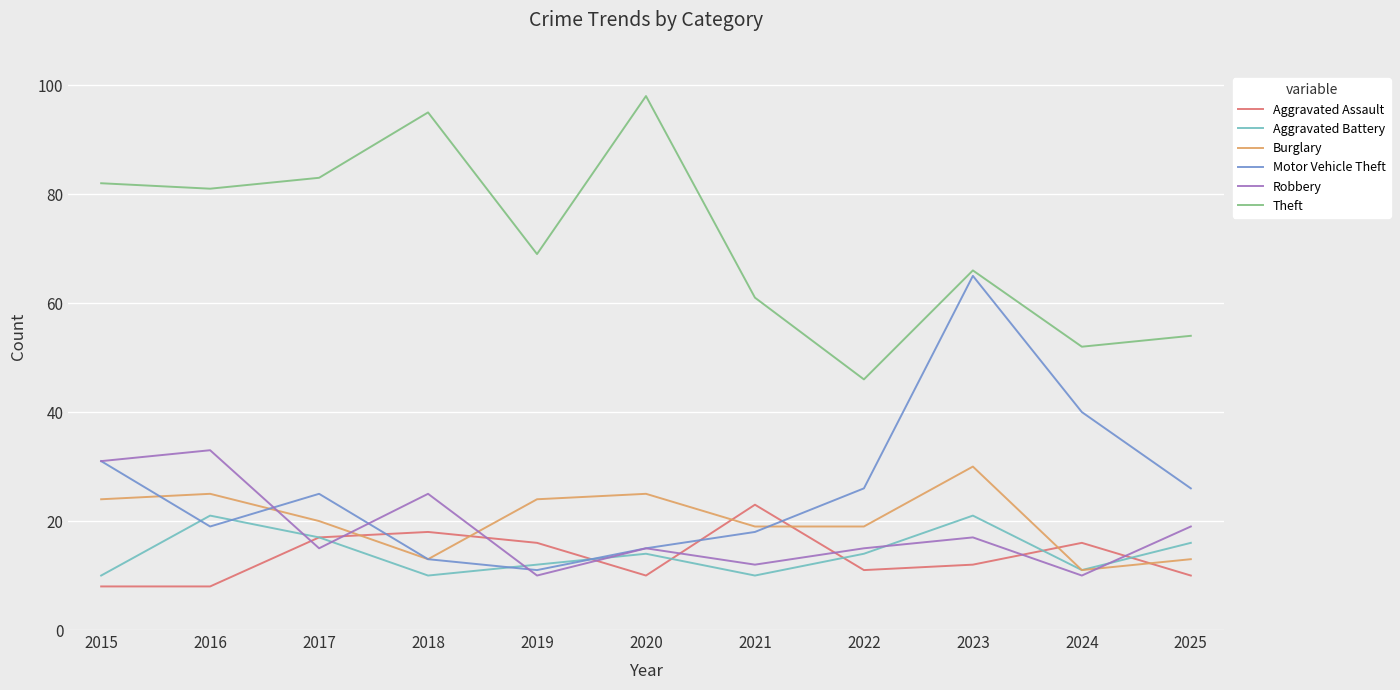

What is the difference between the highest and lowest values at 2024?

42